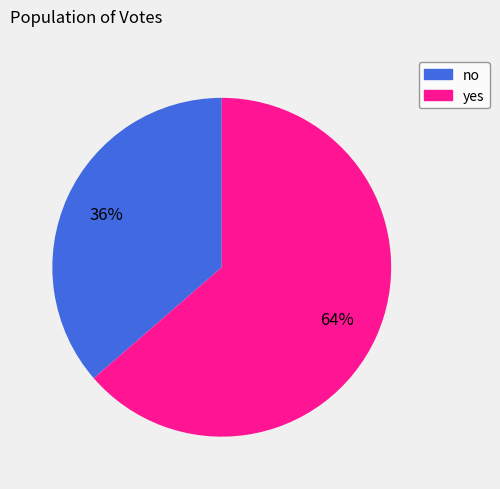

To the nearest percent, what is the combined percentage of no and yes?

100%